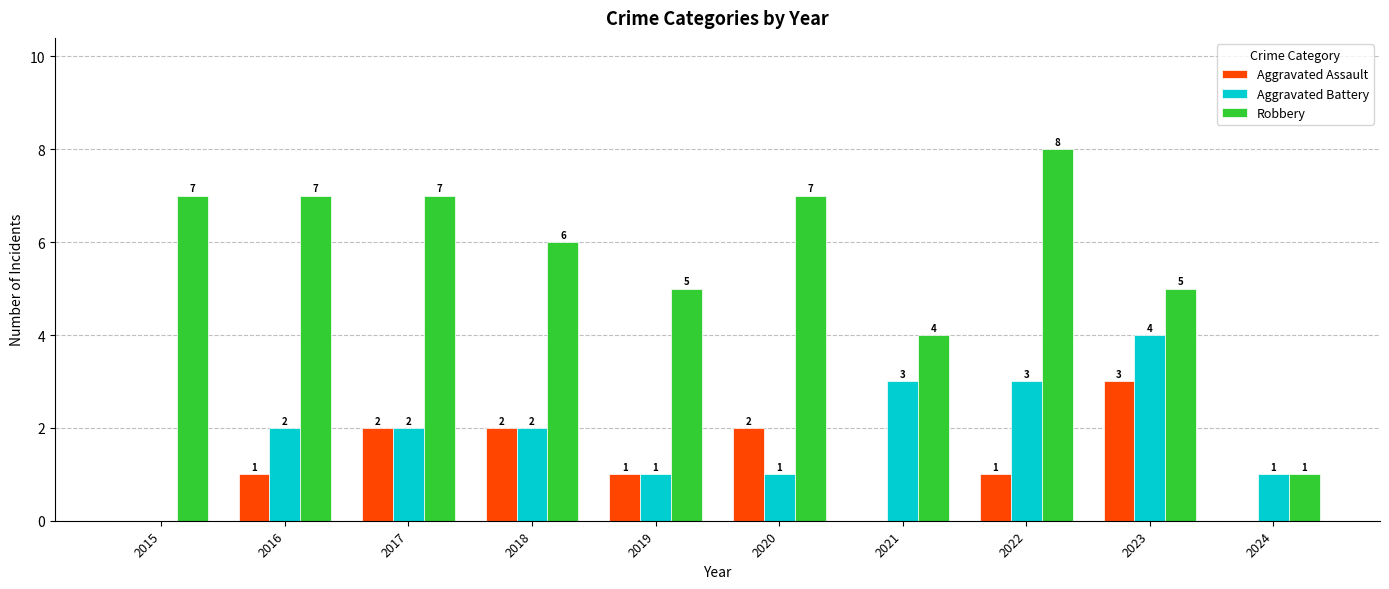

What is the sum of the Robbery values at 2022 and 2024?

9